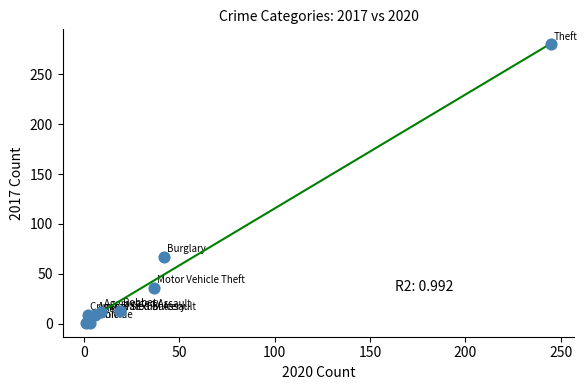

What Y value in the scatter plot is closest to 140?

67